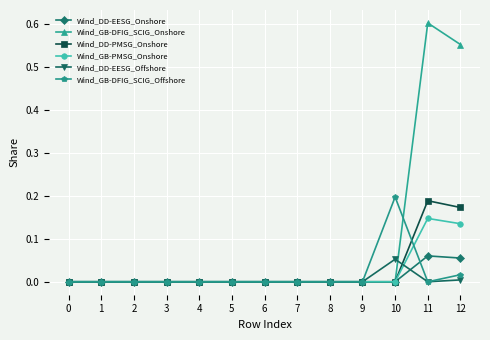

Rank the series by their maximum value, from lowest to highest.

Wind_DD-EESG_Offshore, Wind_DD-EESG_Onshore, Wind_GB-PMSG_Onshore, Wind_DD-PMSG_Onshore, Wind_GB-DFIG_SCIG_Offshore, Wind_GB-DFIG_SCIG_Onshore